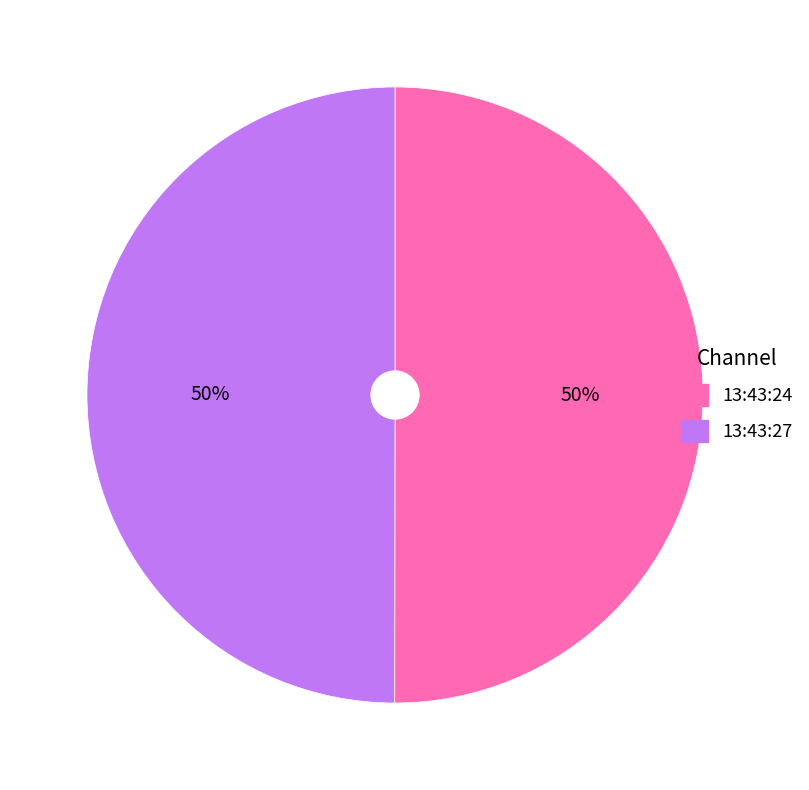

Is the sum of 13:43:27 and 13:43:24 greater than half?

Yes